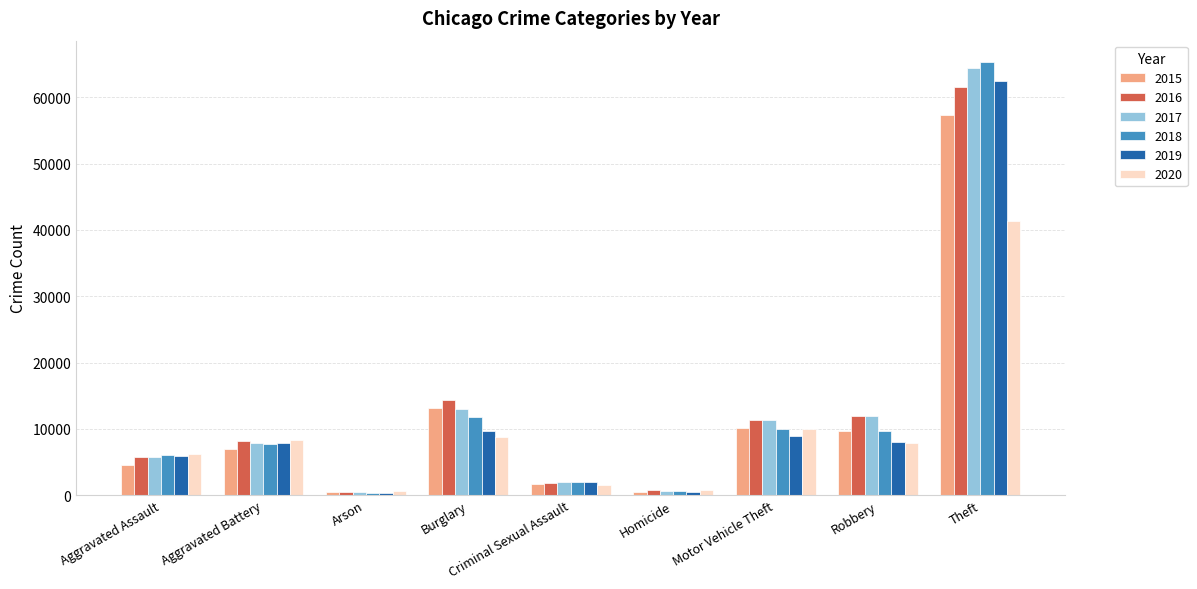

What is the label of the 3rd bar from the left?

Arson